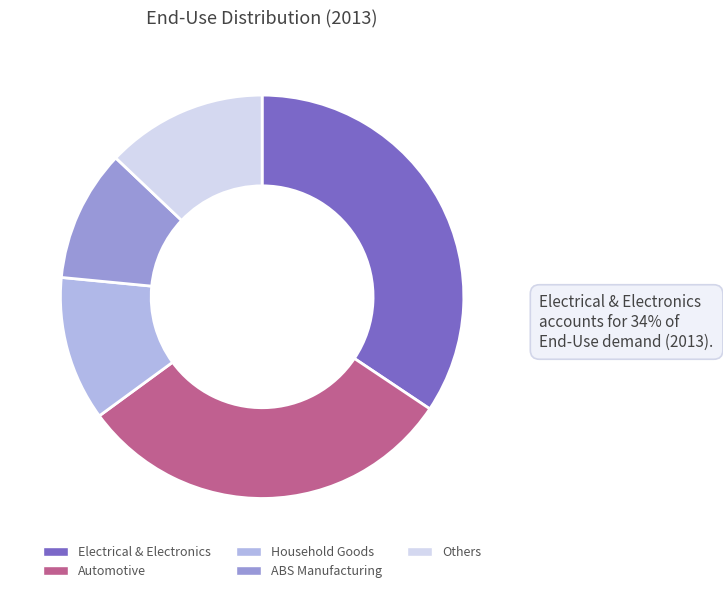

Count the number of slices in the pie.

5